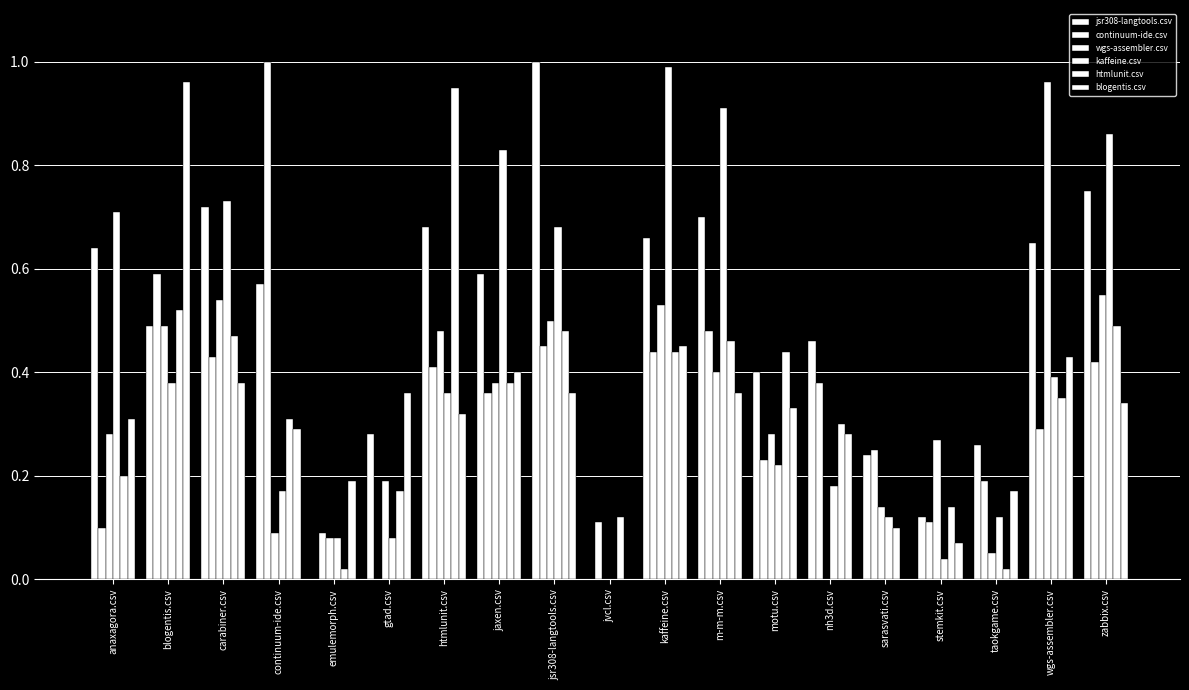

The continuum-ide.csv series shows 0.4 at kaffeine.csv. True or false?

True